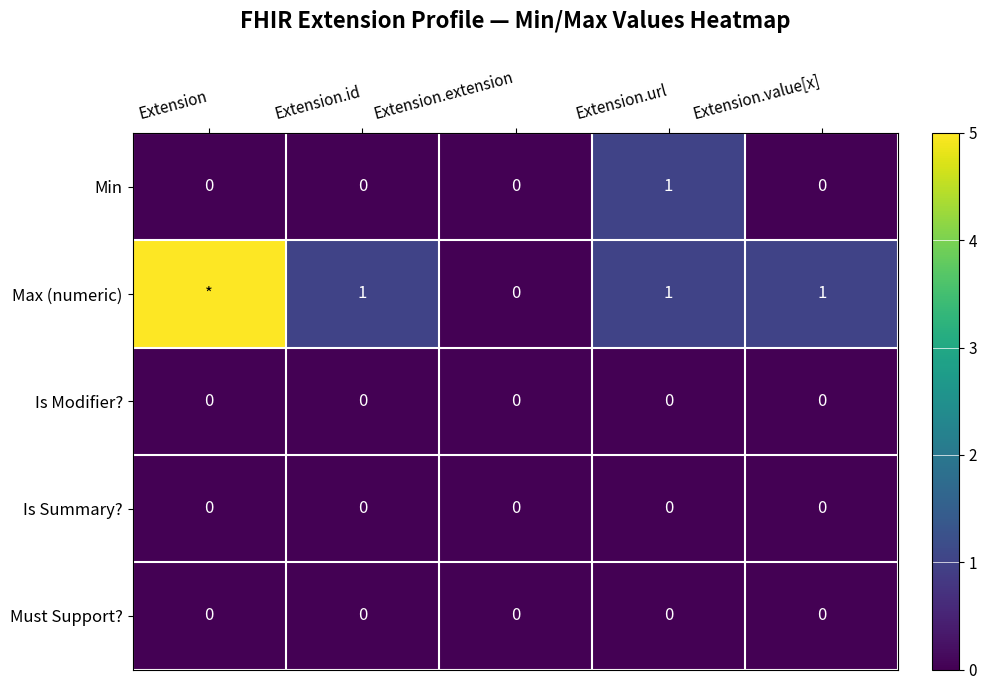

Which label corresponds to the smallest value in the chart?

Extension